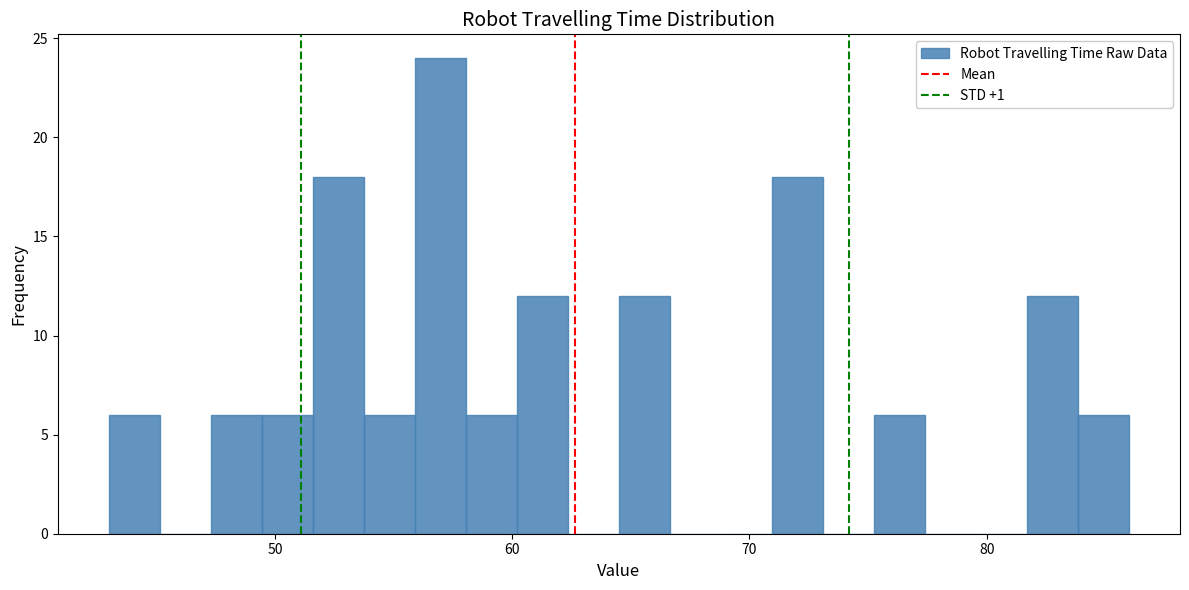

Around what value on the x-axis is the tallest bar? Give the approximate position of its centre, as read against the axis.

57